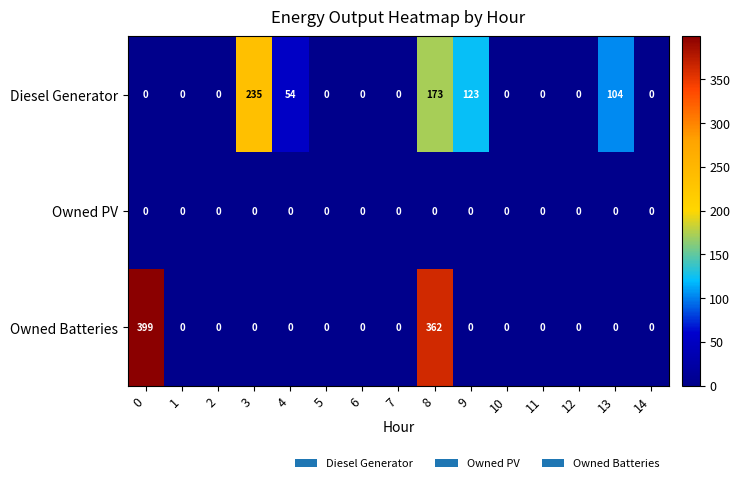

List the series in order of their peak value, lowest first.

Owned PV, Diesel Generator, Owned Batteries